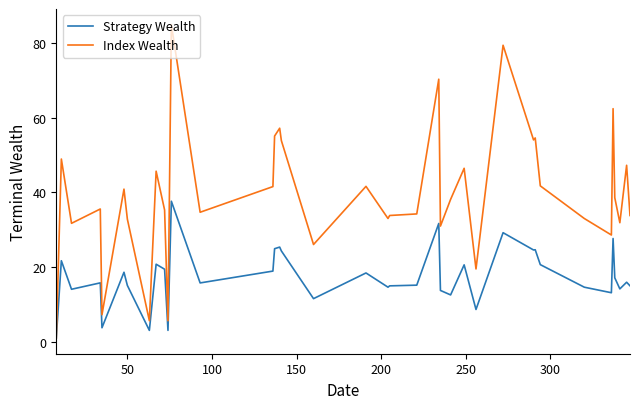

Rank the series by their average value, from highest to lowest.

Index Wealth, Strategy Wealth